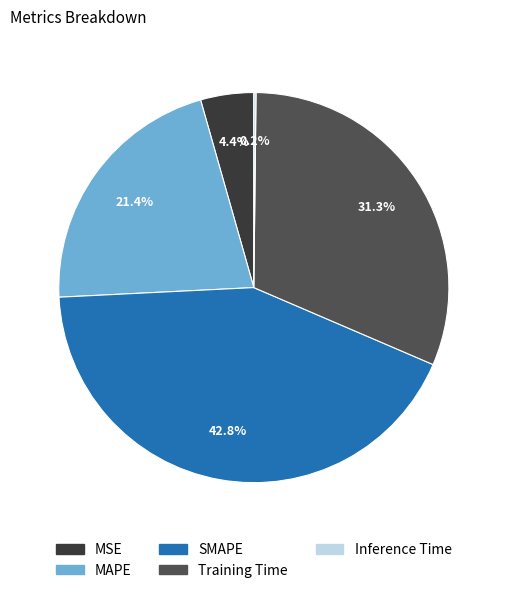

Approximately how many times larger is the value at MAPE compared to Training Time?

0.7